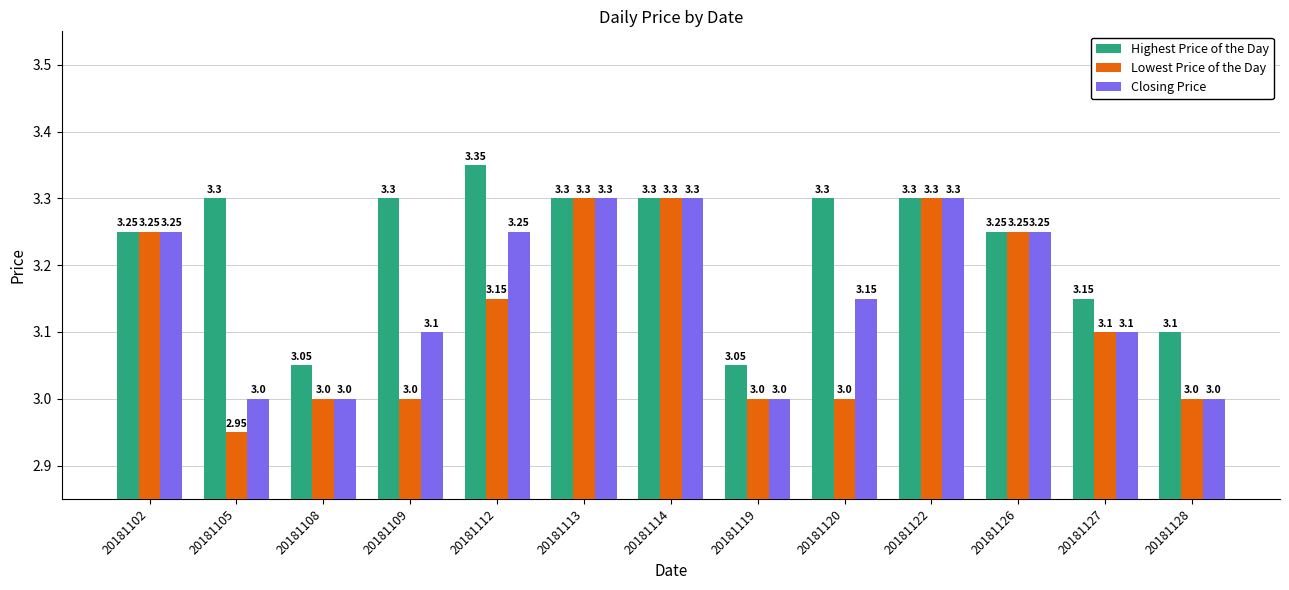

At how many categories does at least one series exceed 3?

13